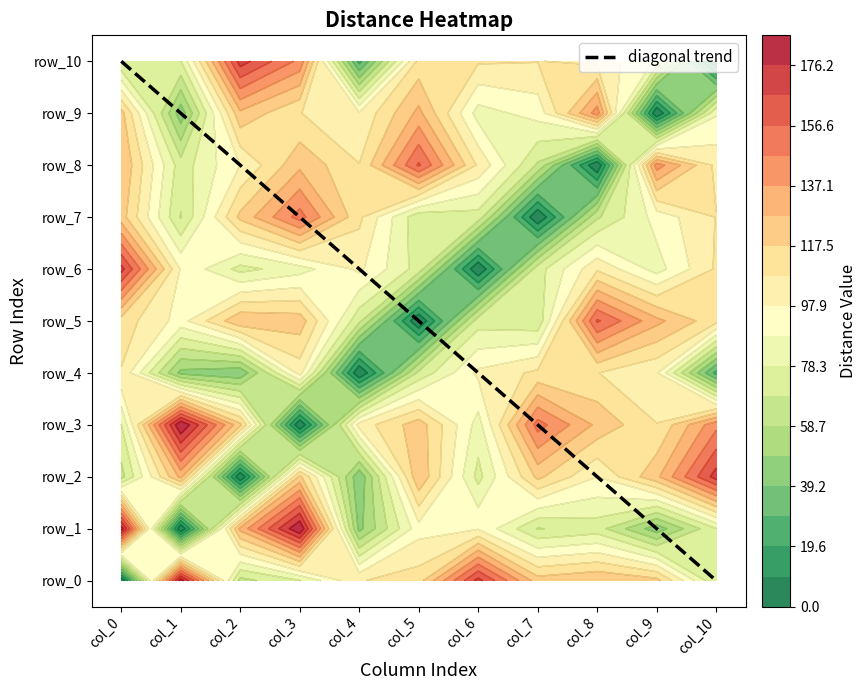

Reading right to left, transcribe all the data shown in this chart.

row_0: col_10=69	col_9=121	col_8=127	col_7=122	col_6=170	col_5=113	col_4=107	col_3=78	col_2=65	col_1=182	col_0=0
row_1: col_10=78	col_9=43	col_8=73	col_7=68	col_6=97	col_5=94	col_4=46	col_3=186	col_2=130	col_1=0	col_0=182
row_2: col_10=171	col_9=125	col_8=98	col_7=120	col_6=75	col_5=126	col_4=41	col_3=120	col_2=0	col_1=130	col_0=65
row_3: col_10=144	col_9=108	col_8=125	col_7=151	col_6=84	col_5=123	col_4=102	col_3=0	col_2=120	col_1=186	col_0=78
row_4: col_10=26	col_9=99	col_8=108	col_7=110	col_6=100	col_5=71	col_4=0	col_3=102	col_2=41	col_1=46	col_0=107
row_5: col_10=111	col_9=130	col_8=158	col_7=71	col_6=74	col_5=0	col_4=71	col_3=123	col_2=126	col_1=94	col_0=113
row_6: col_10=109	col_9=84	col_8=106	col_7=74	col_6=0	col_5=74	col_4=100	col_3=84	col_2=75	col_1=97	col_0=170
row_7: col_10=108	col_9=92	col_8=67	col_7=0	col_6=74	col_5=71	col_4=110	col_3=151	col_2=120	col_1=68	col_0=122
row_8: col_10=105	col_9=142	col_8=0	col_7=67	col_6=106	col_5=158	col_4=108	col_3=125	col_2=98	col_1=73	col_0=127
row_9: col_10=87	col_9=0	col_8=142	col_7=92	col_6=84	col_5=130	col_4=99	col_3=108	col_2=125	col_1=43	col_0=121
row_10: col_10=0	col_9=87	col_8=105	col_7=108	col_6=109	col_5=111	col_4=26	col_3=144	col_2=171	col_1=78	col_0=69